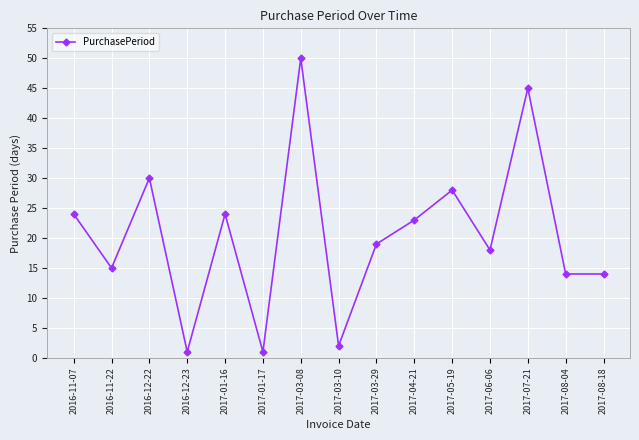

What is the value of the 14th point from the left?

14